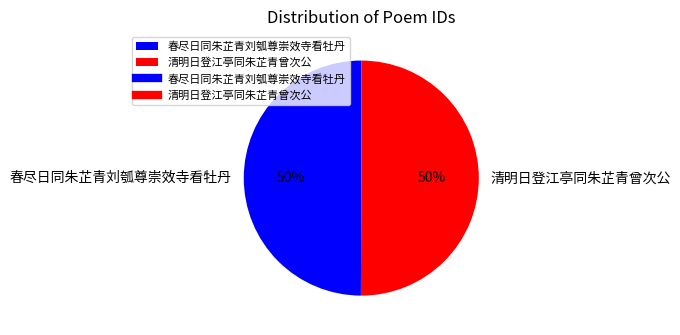

To the nearest percent, what is the average slice percentage?

50%